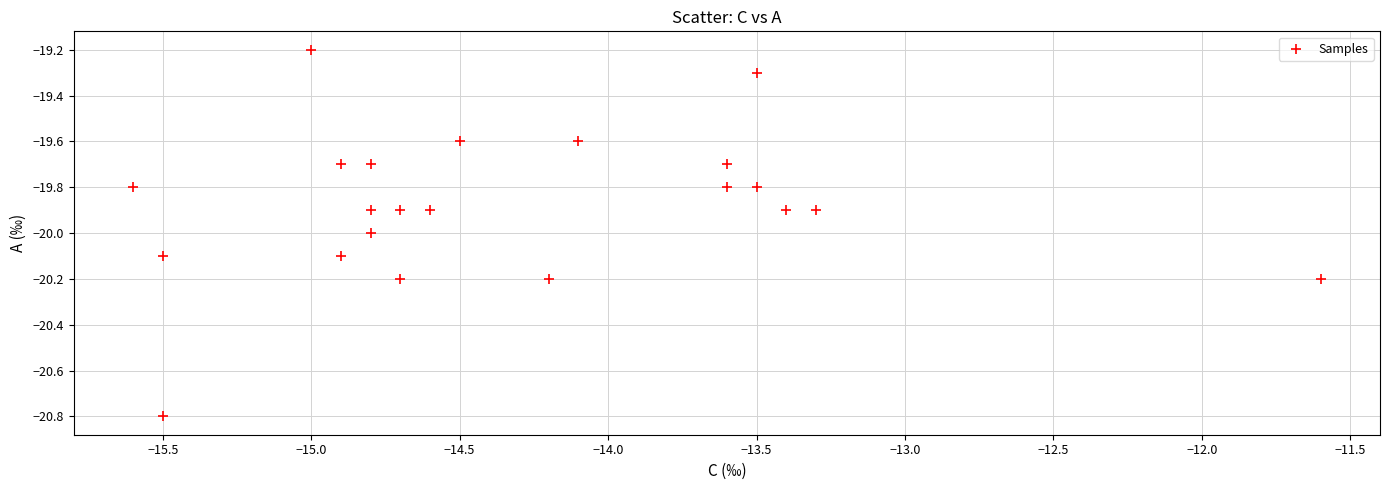

What is the range of Y values (max minus min)?

1.6